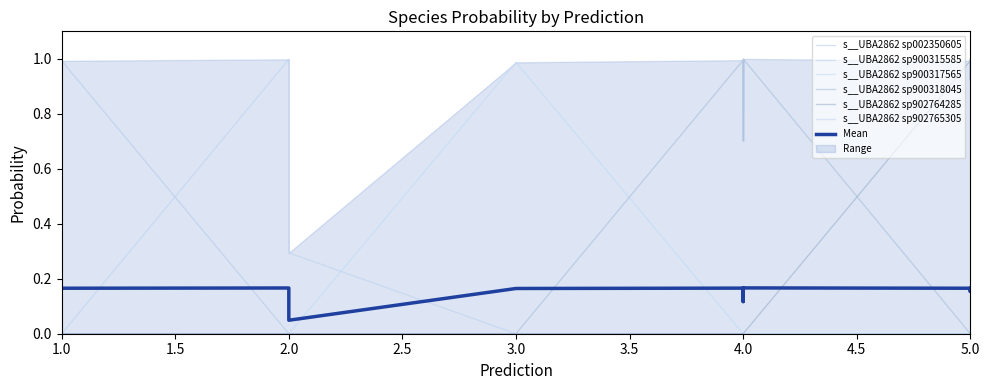

Where is the first local minimum for s__UBA2862 sp902764285?

1